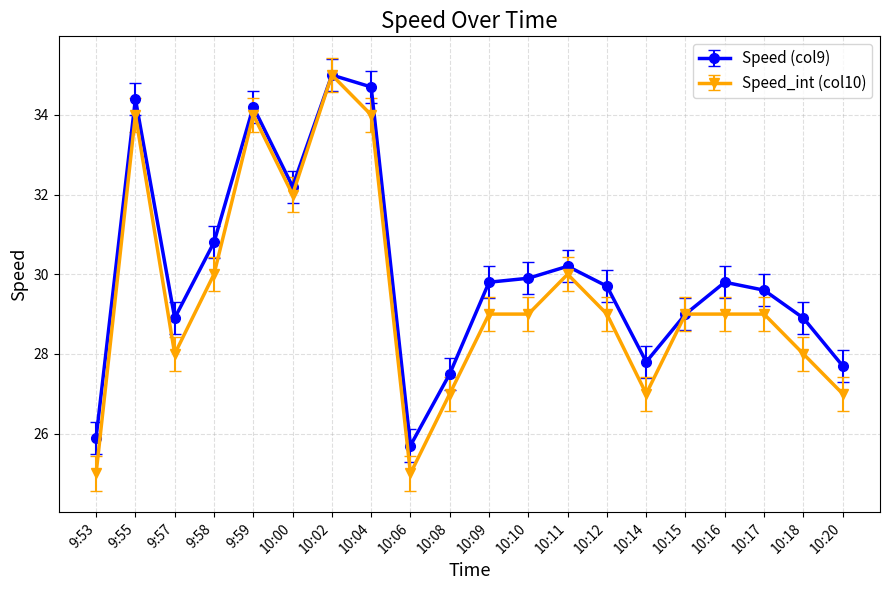

What is the spread (max minus min) of values at 10:14?

0.8